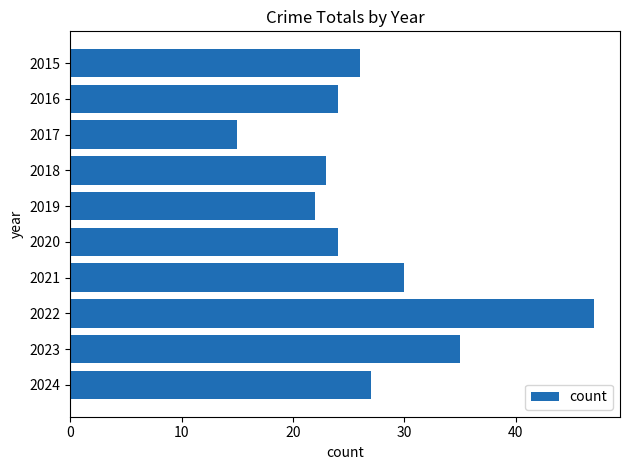

What is the sum of all values?

273